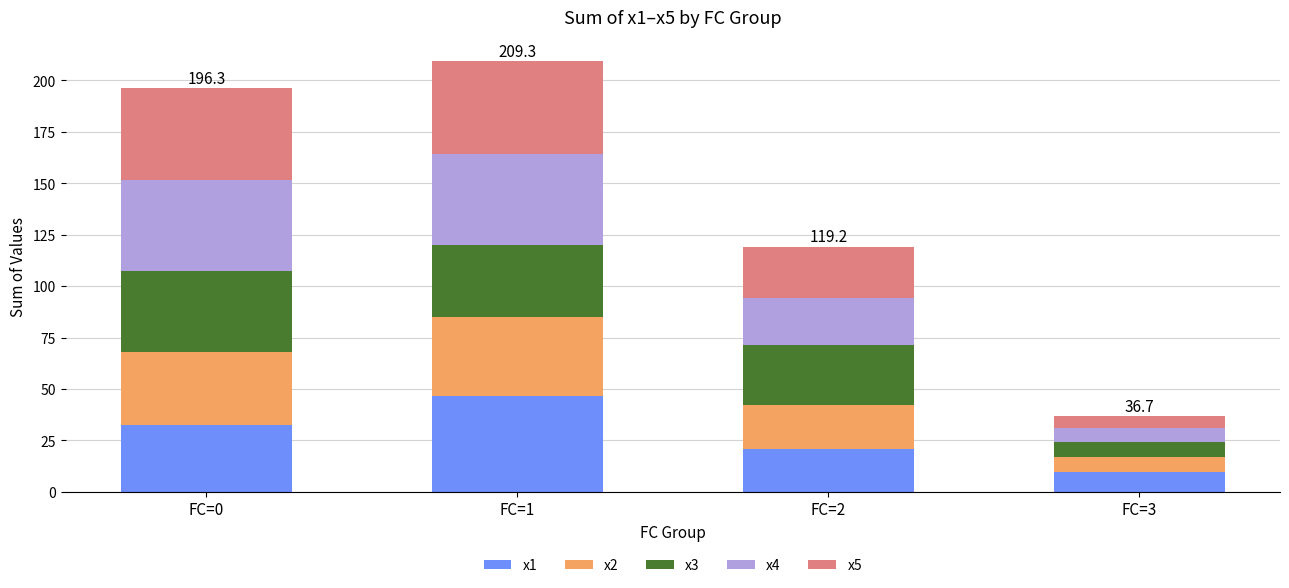

List the labels in order of x1 value, smallest first.

FC=3, FC=2, FC=0, FC=1